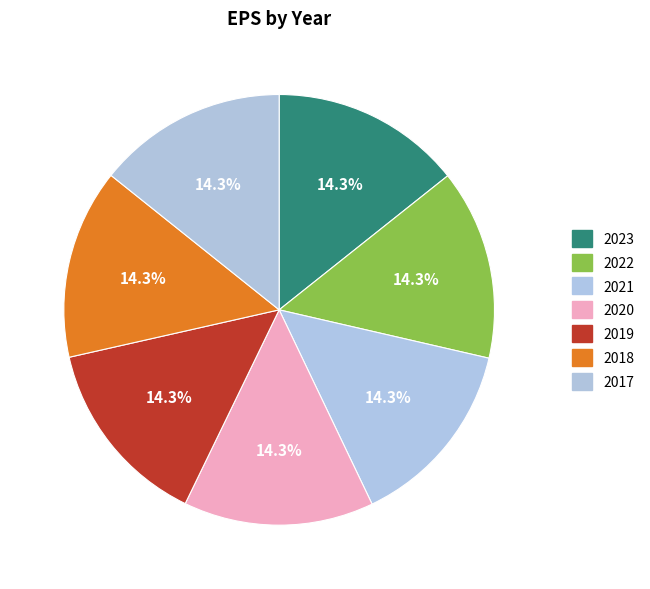

How many slices are in this pie chart?

7